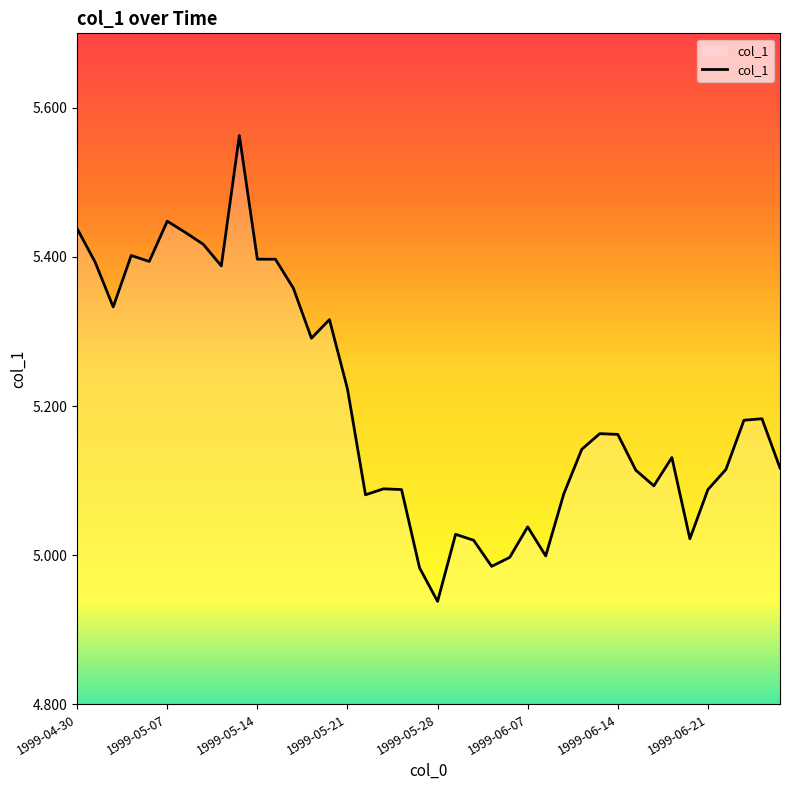

What is the difference between the maximum and minimum values?

0.6